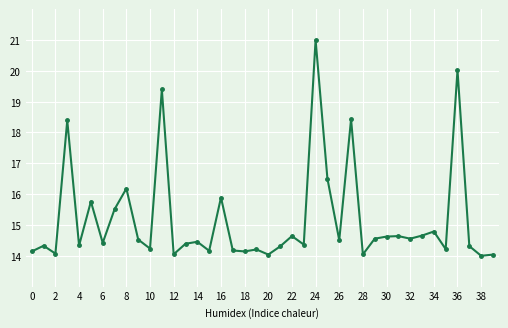

What is the value of the 38th point from the left?

14.3